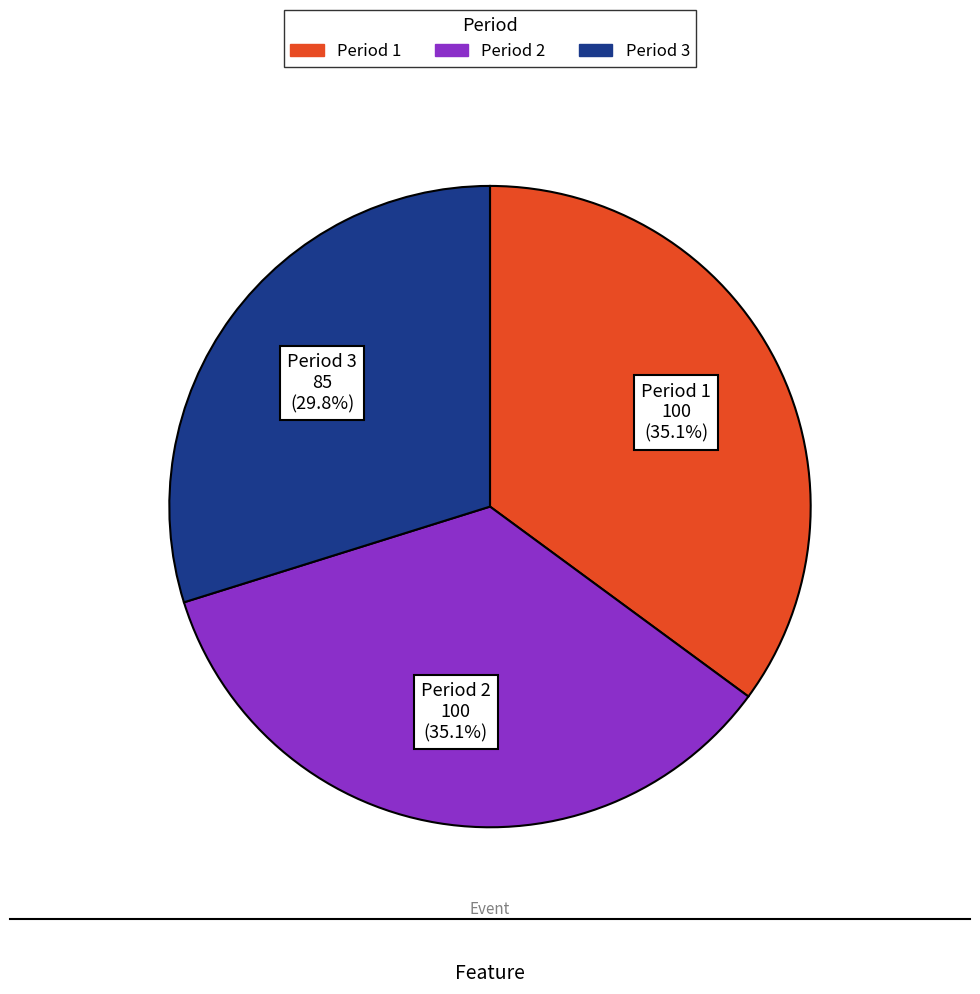

Count the number of slices in the pie.

3